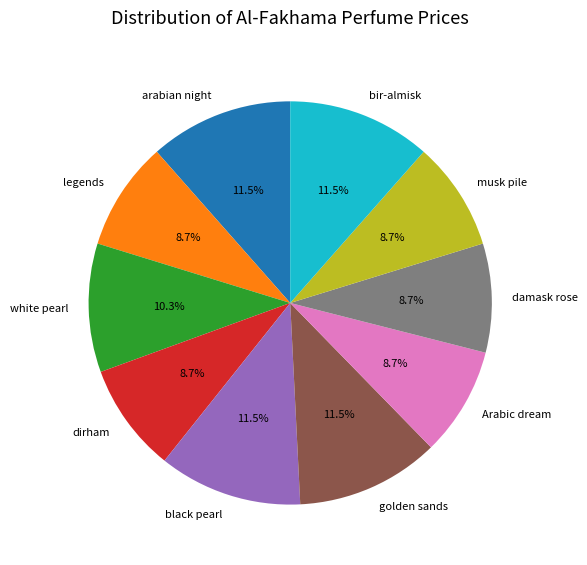

Is there any slice that represents more than half of the pie?

No